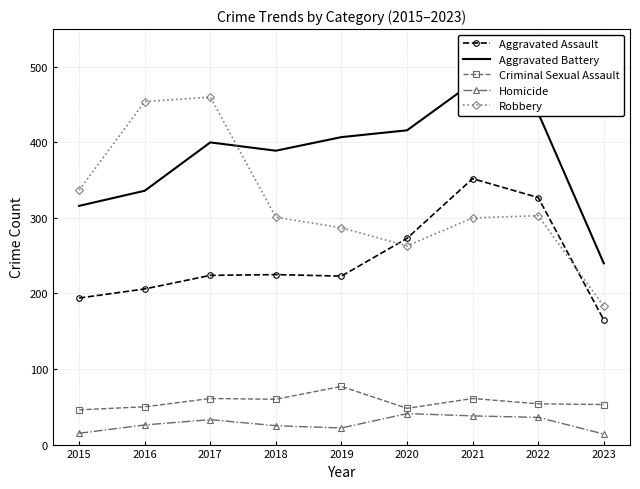

What is the smallest value displayed?

14